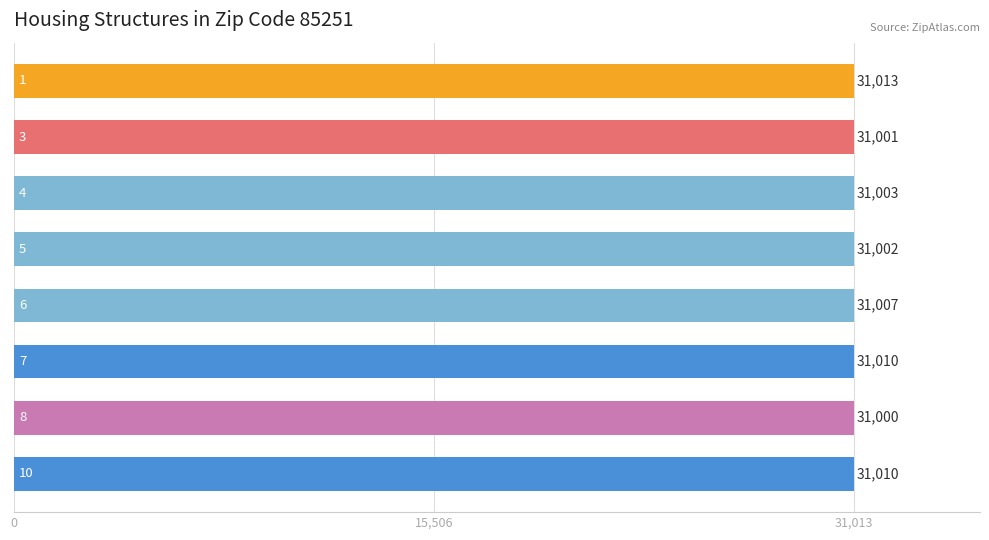

Reading top to bottom, extract all data points from this chart.

31013	31001	31003	31002	31007	31010	31000	31010